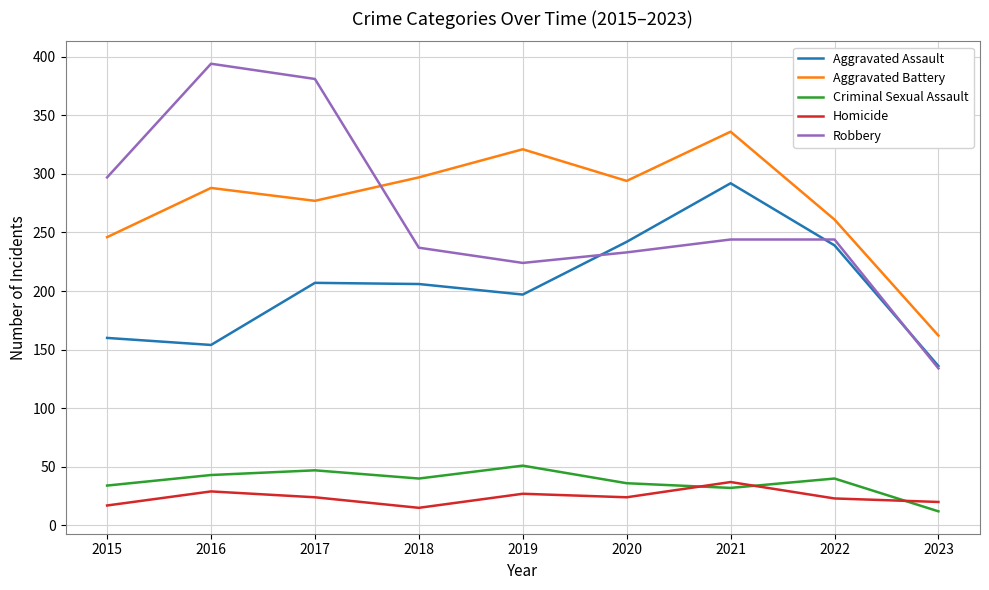

List the series in order of their peak value, lowest first.

Homicide, Criminal Sexual Assault, Aggravated Assault, Aggravated Battery, Robbery